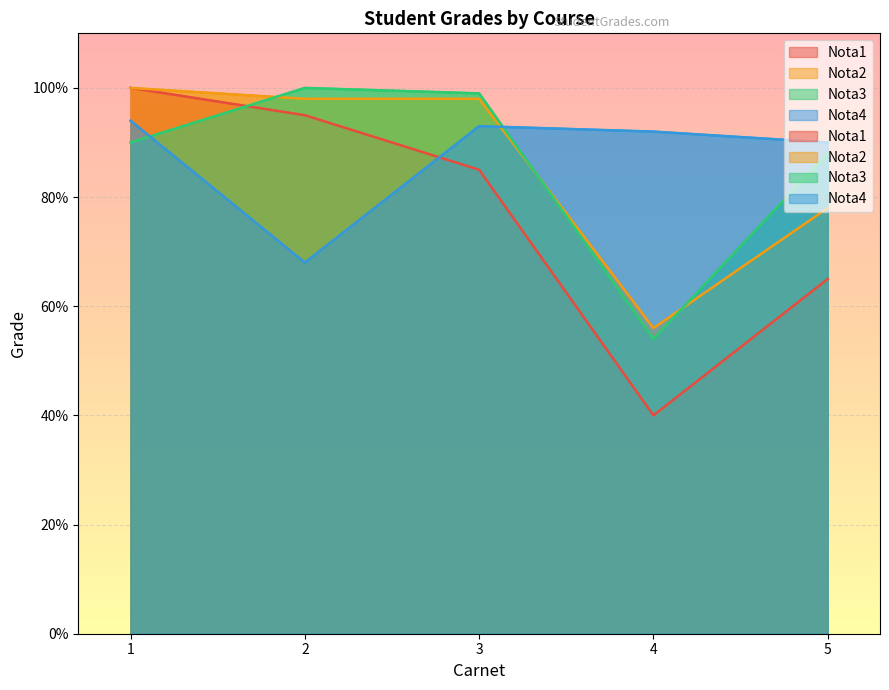

What is the maximum value for Nota3?

100